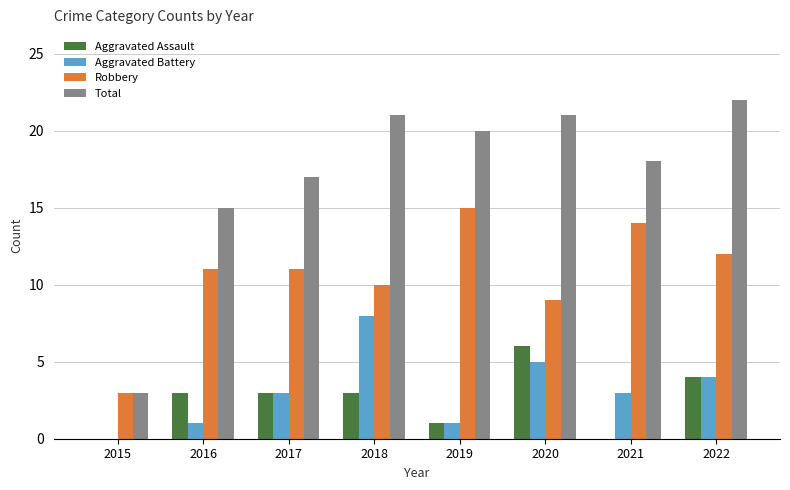

What is the sum of all Robbery values?

85